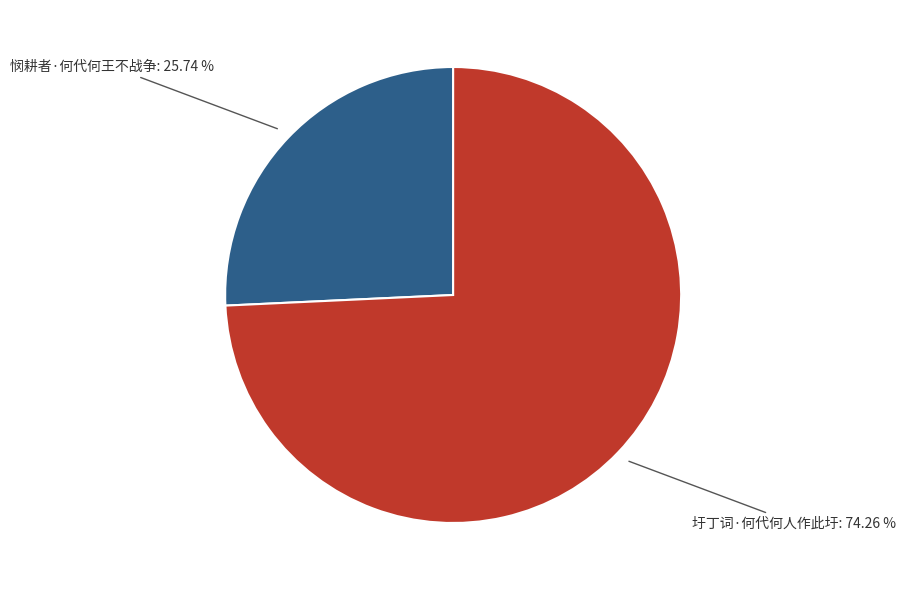

Rank the categories by value from lowest to highest.

悯耕者·何代何王不战争, 圩丁词·何代何人作此圩